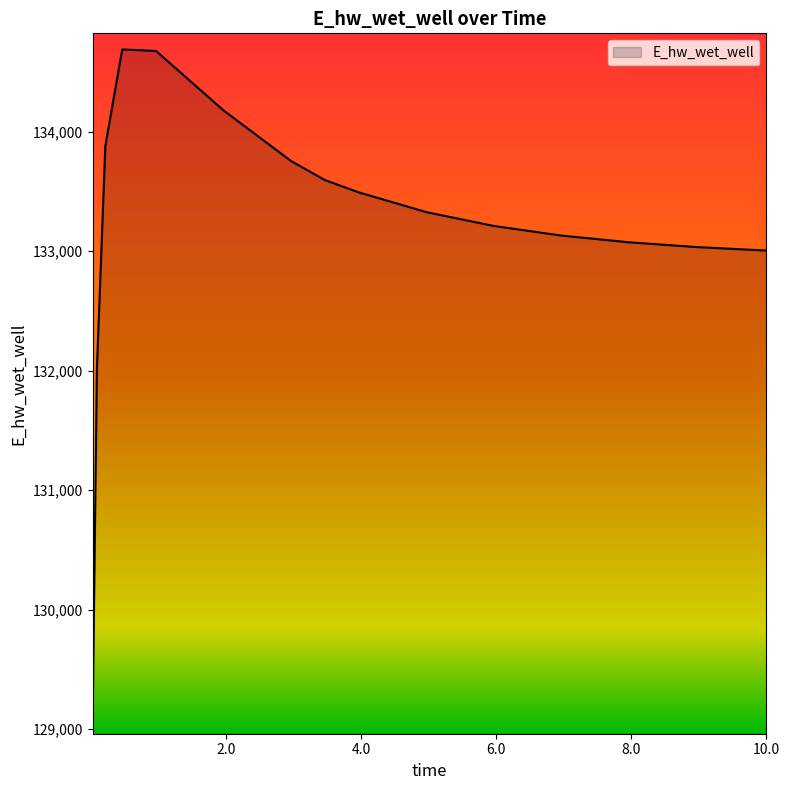

What is the difference between the maximum and minimum values?

5594.5